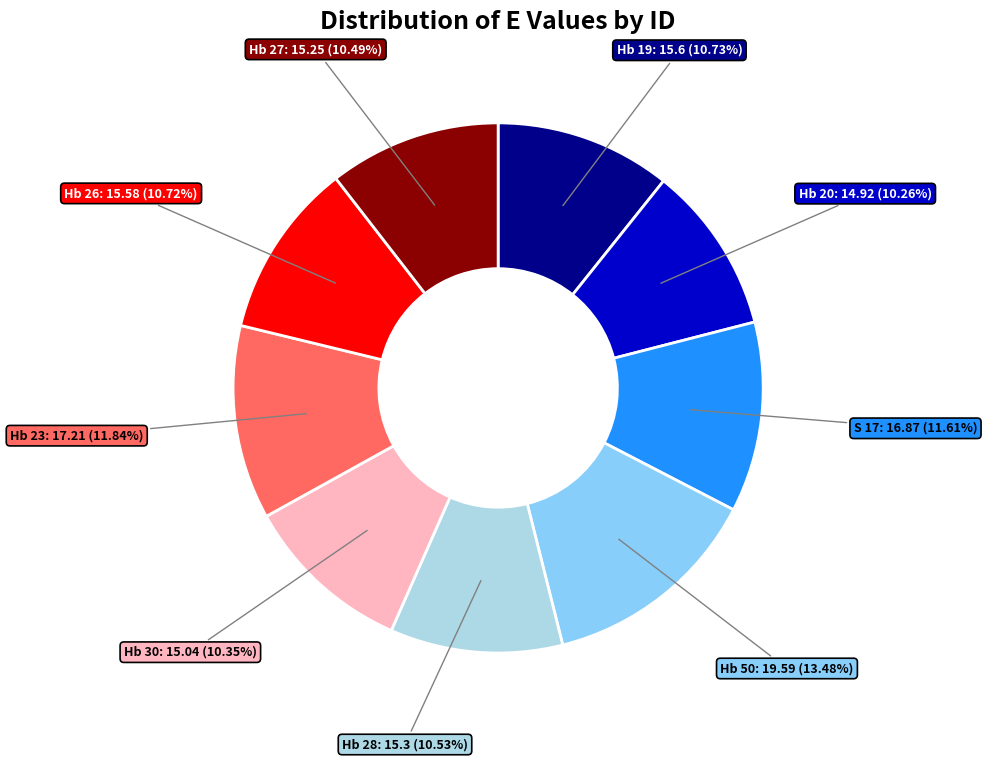

Approximately how many times larger is the value at Hb 50 compared to Hb 28?

1.3